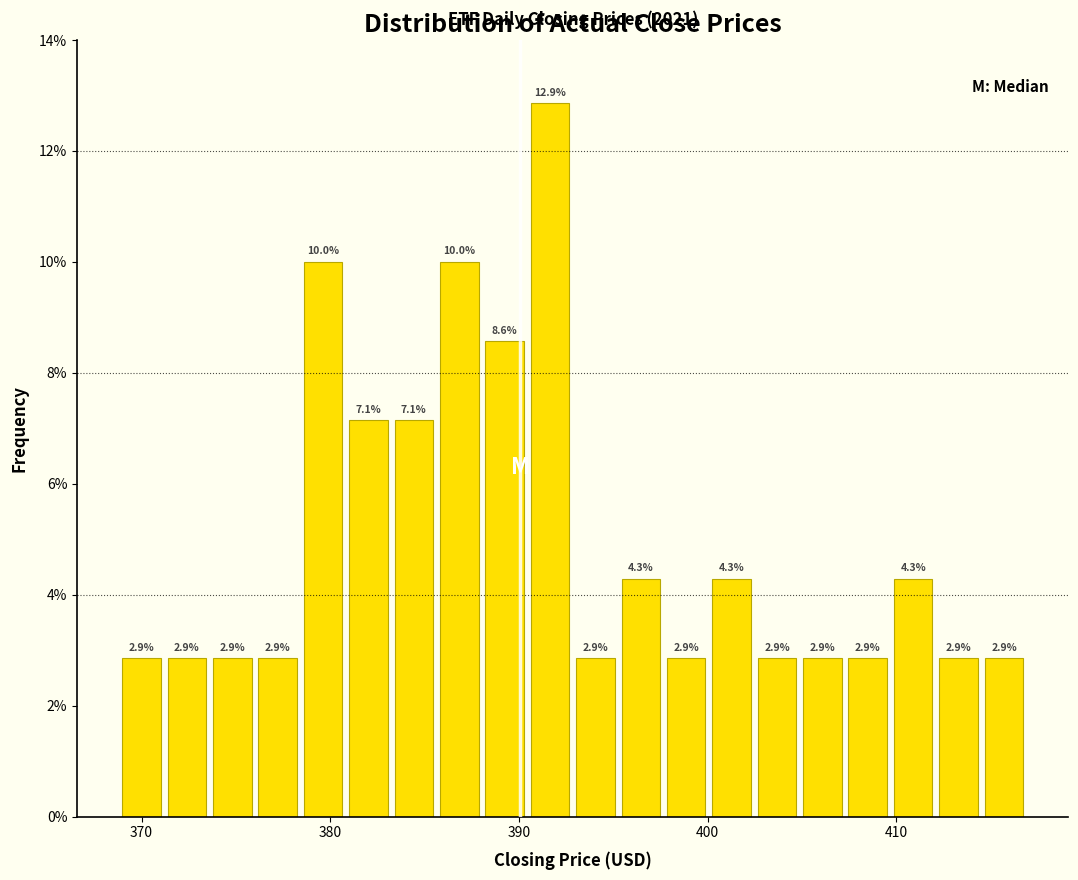

Read against the x-axis, roughly where is the centre of the tallest bar?

392